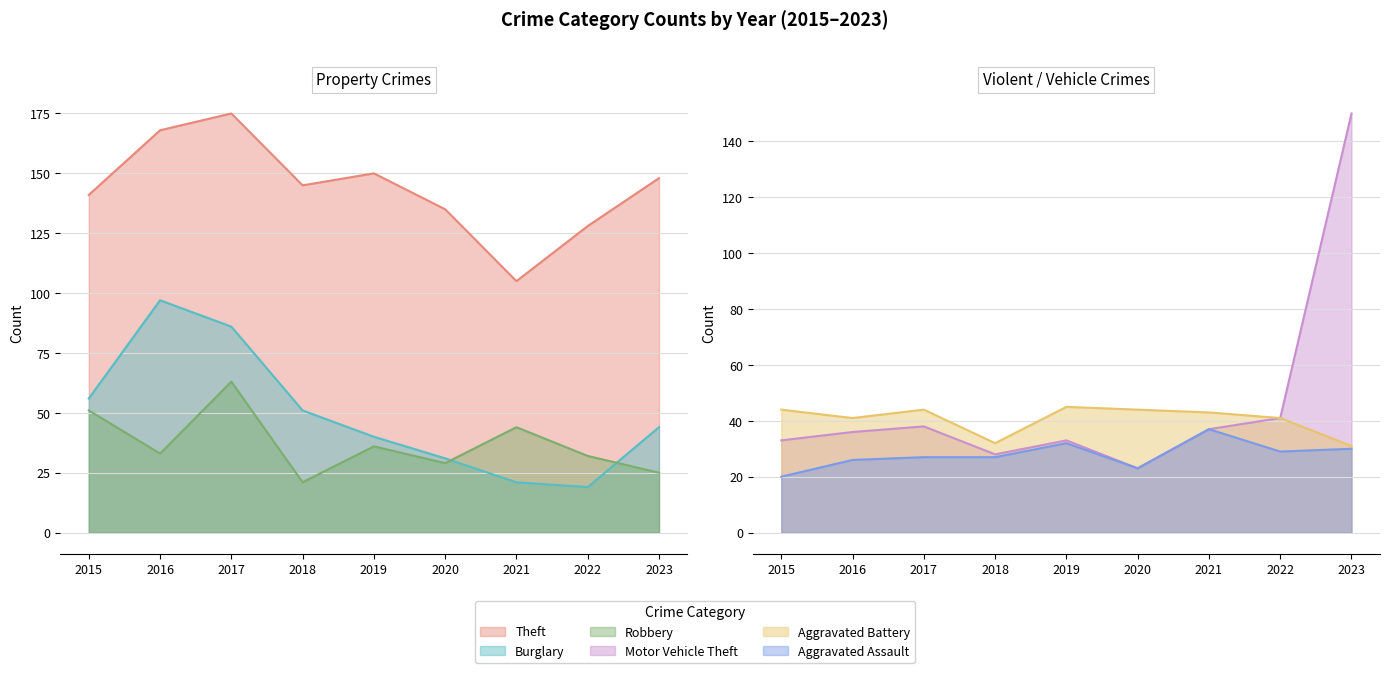

What are all the series names shown in the legend?

Theft, Burglary, Robbery, Motor Vehicle Theft, Aggravated Battery, Aggravated Assault